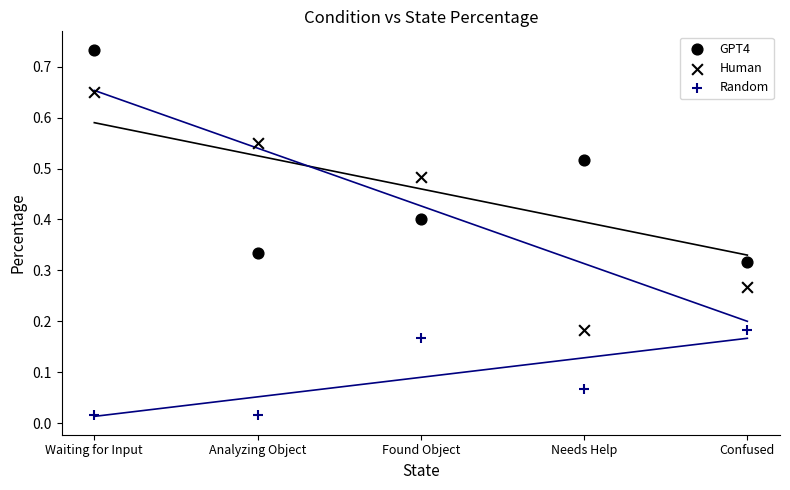

Count the number of points in this scatter plot.

15